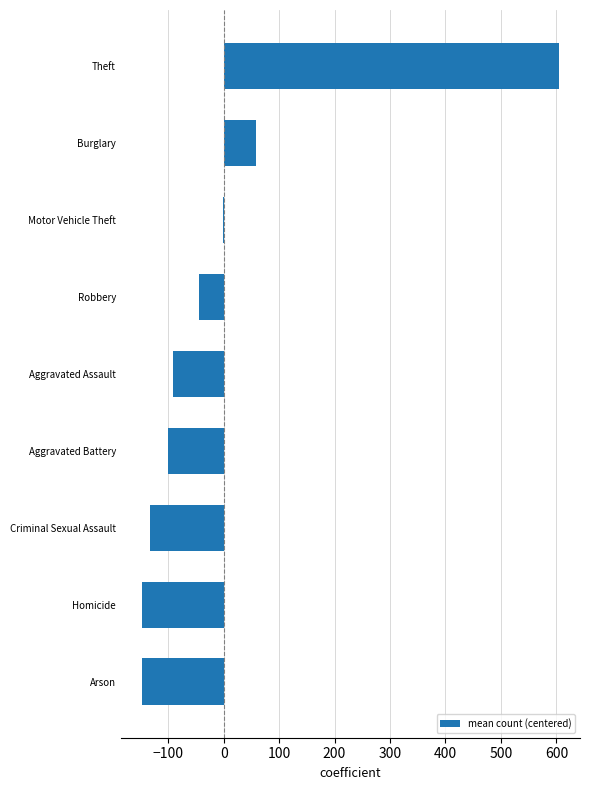

Are the bars grouped side by side (vs. stacked)?

No